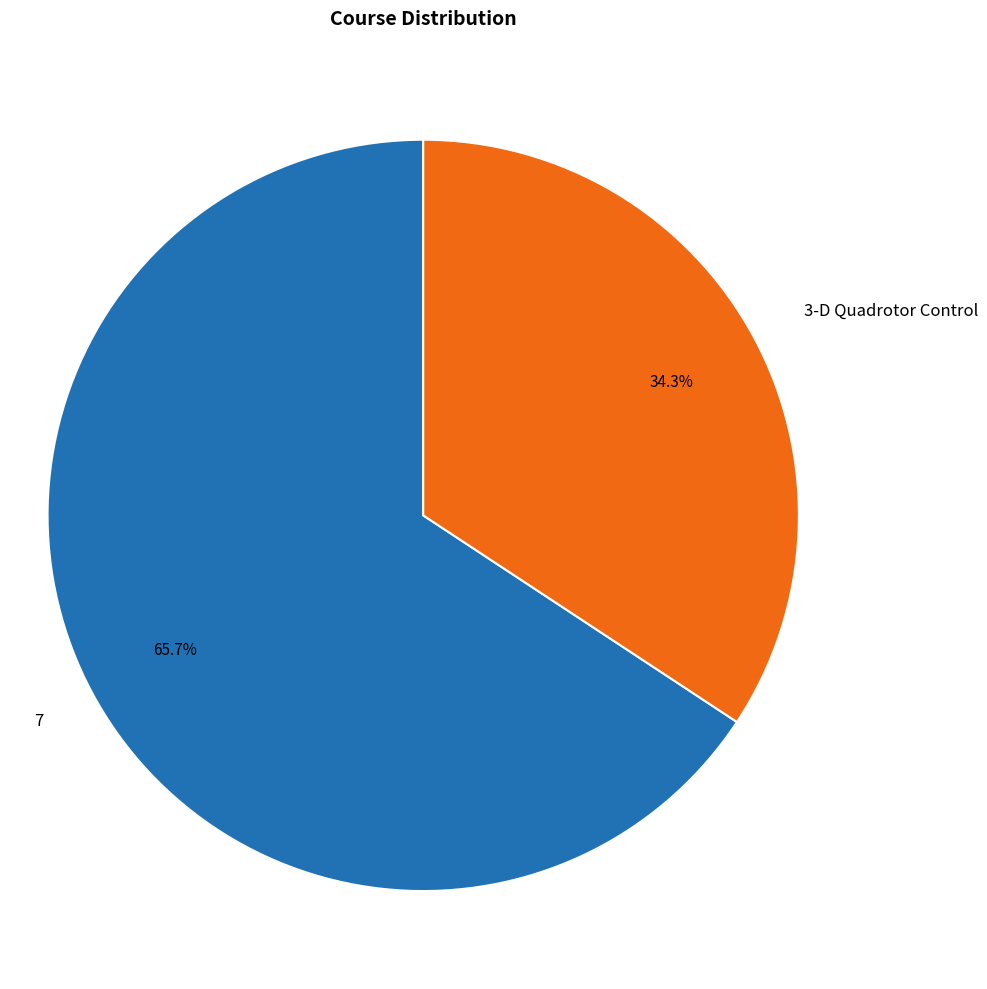

Which category accounts for the majority?

7